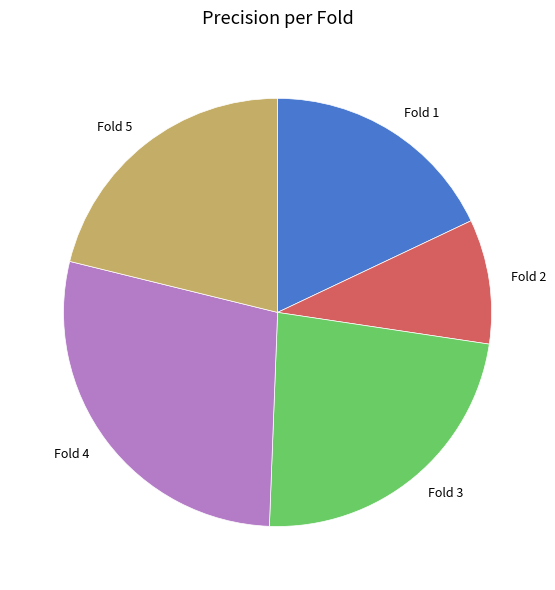

Is it true that Fold 3 is 23% of the pie?

True